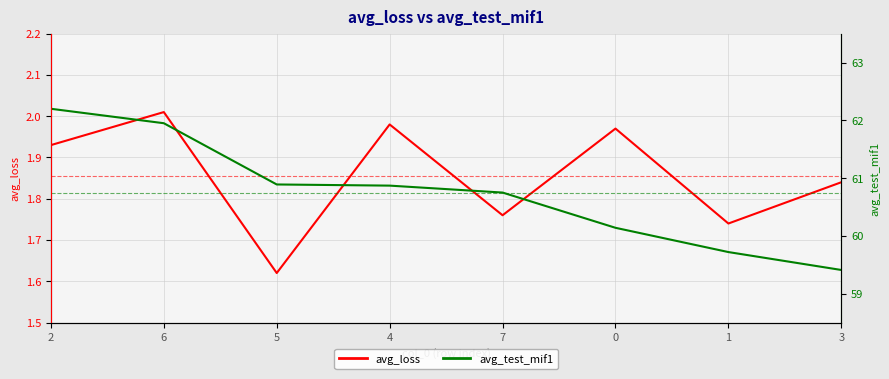

Rank the series by their average value, from lowest to highest.

avg_loss, avg_test_mif1